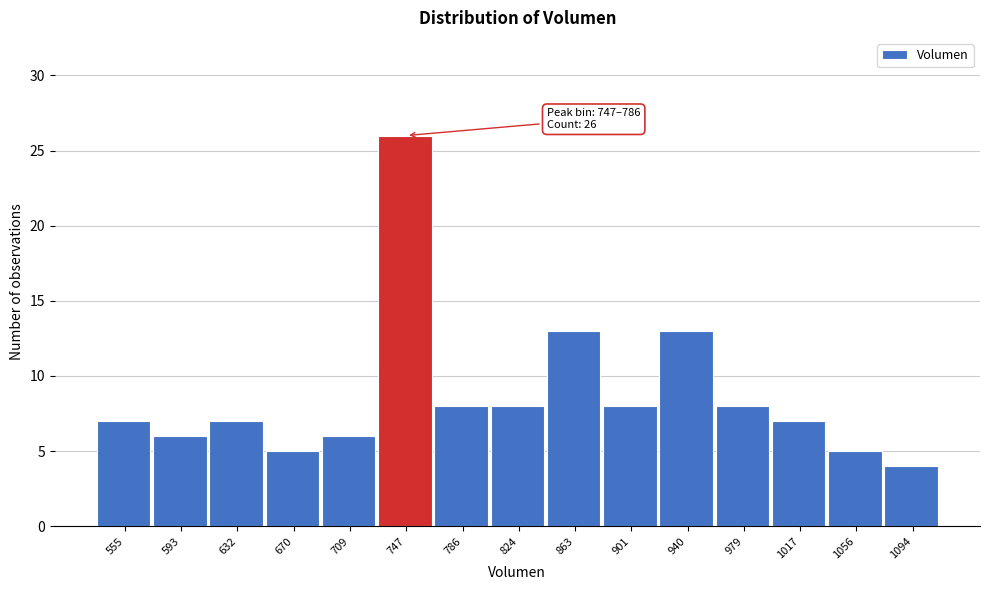

Reading right to left, what are all the values shown in this chart?

1094=4	1056=5	1017=7	979=8	940=13	901=8	863=13	824=8	786=8	747=26	709=6	670=5	632=7	593=6	555=7